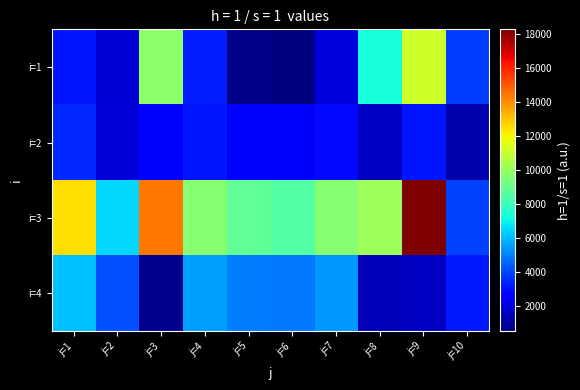

Which series has the largest total across all categories?

i=3